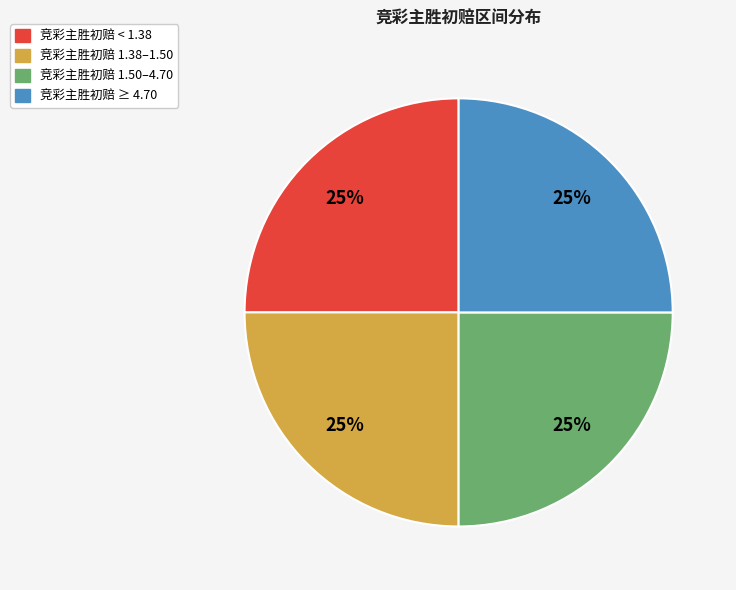

Is there a majority slice in this chart?

No